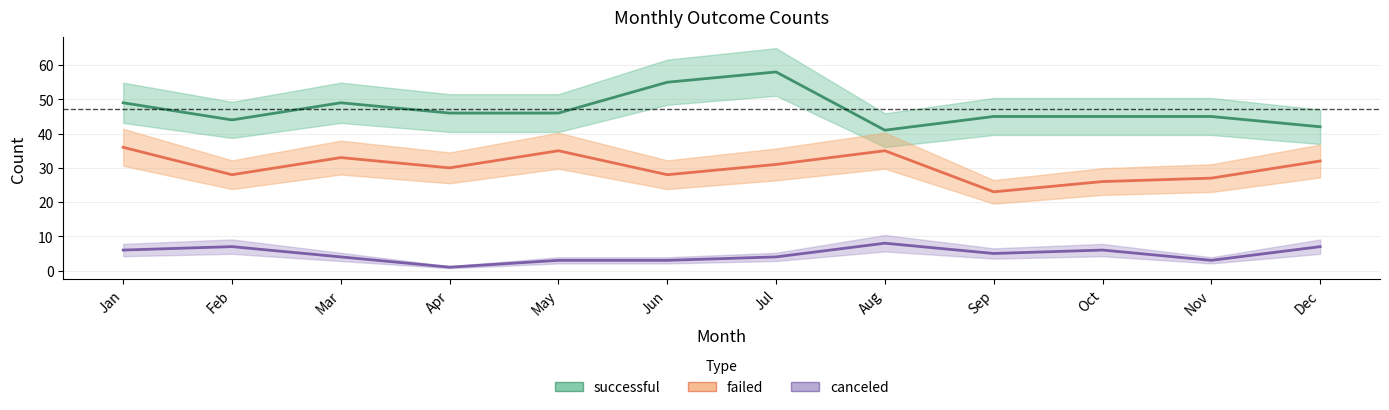

Between Oct and Jul, which is larger?

Jul